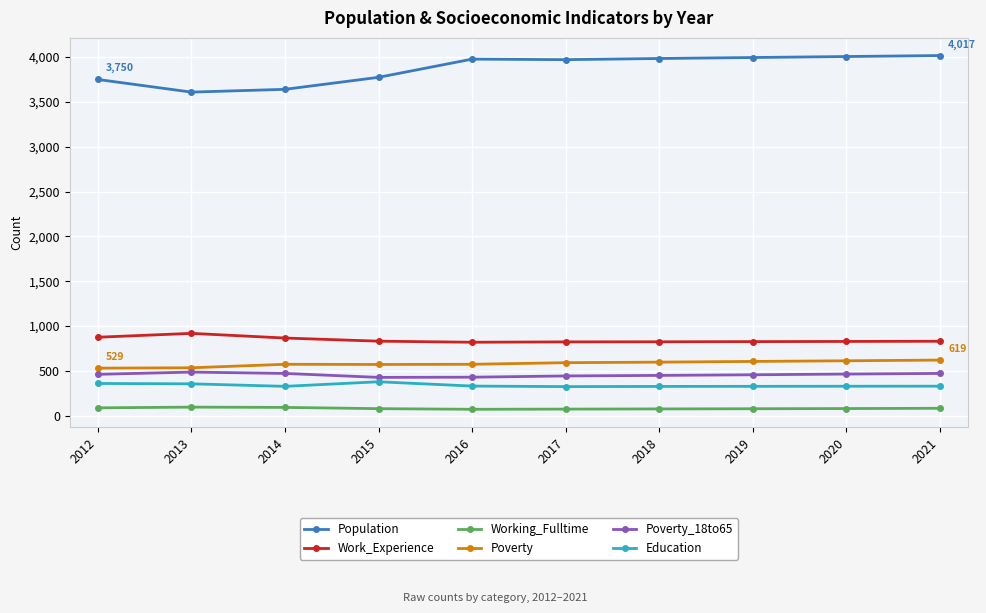

True or false: Poverty_18to65 and Work_Experience cross at least once.

False